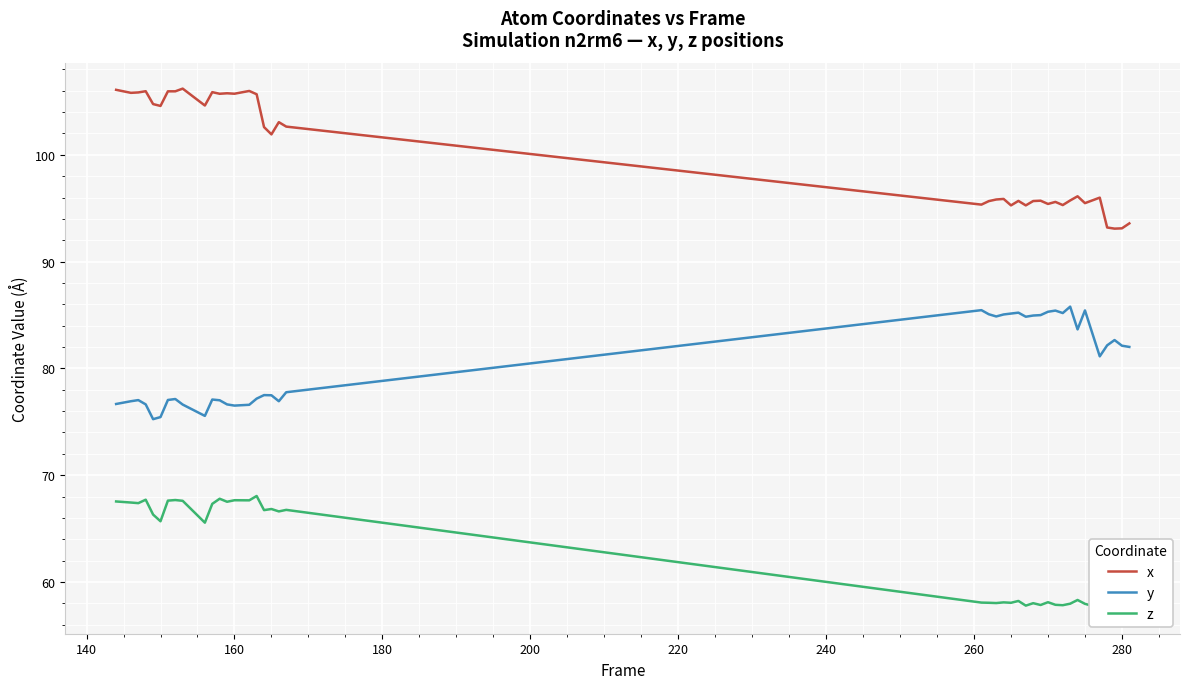

List the series in order of their peak value, lowest first.

z, y, x